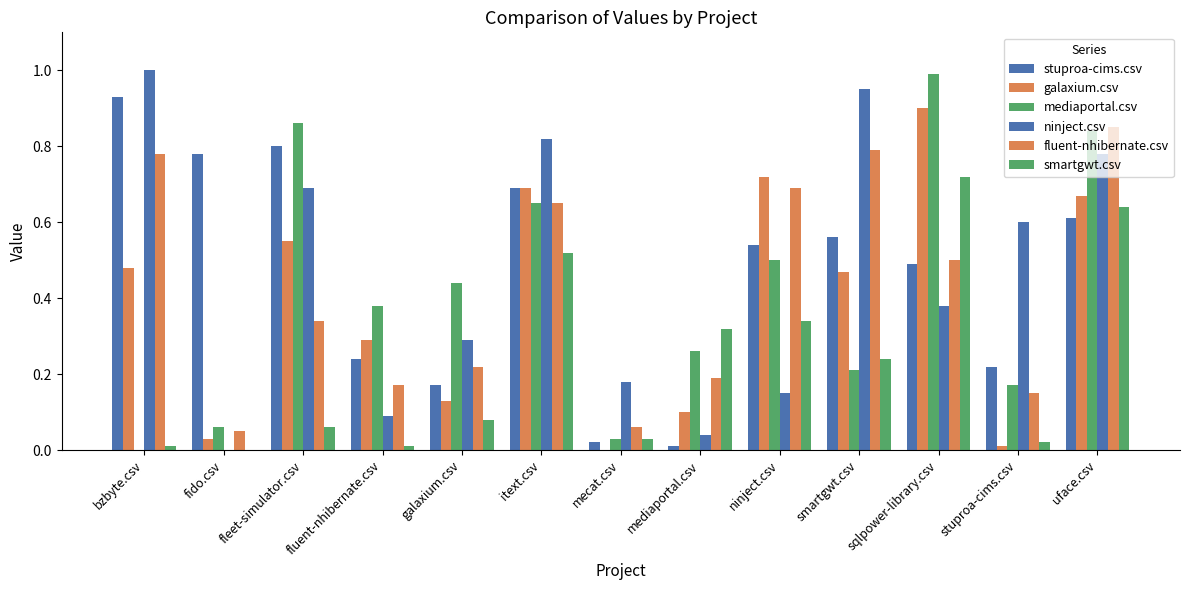

Which label corresponds to the largest value in the chart?

bzbyte.csv